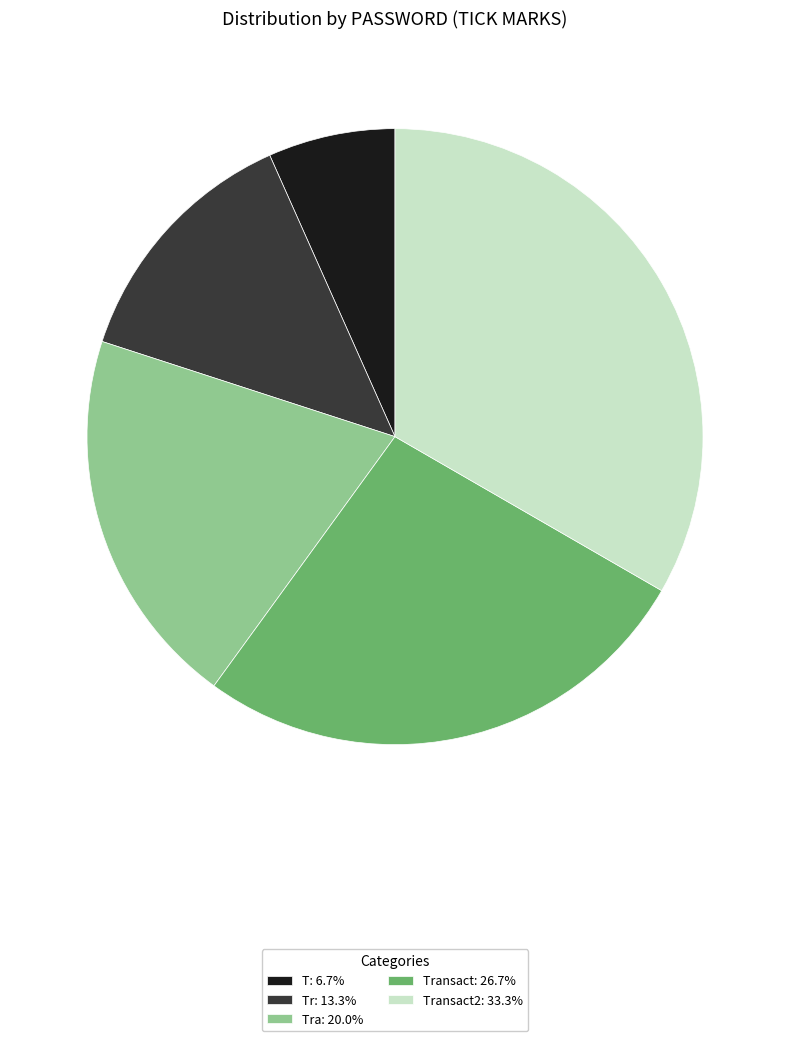

Does Tr: 13.3% account for over 50% of the chart?

No